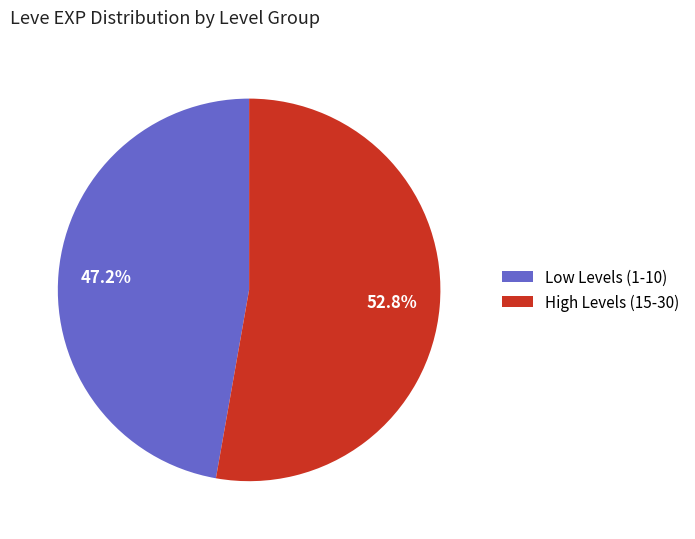

Is there a majority slice in this chart?

Yes